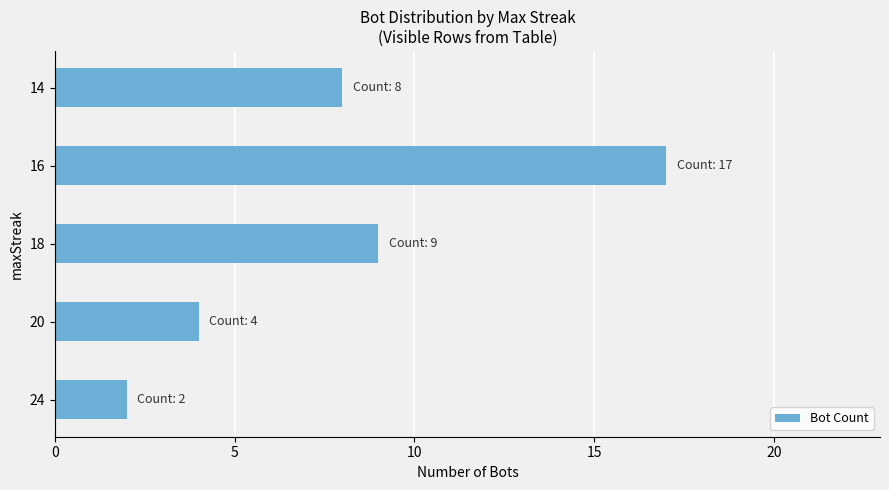

Does the chart contain stacked bars?

No